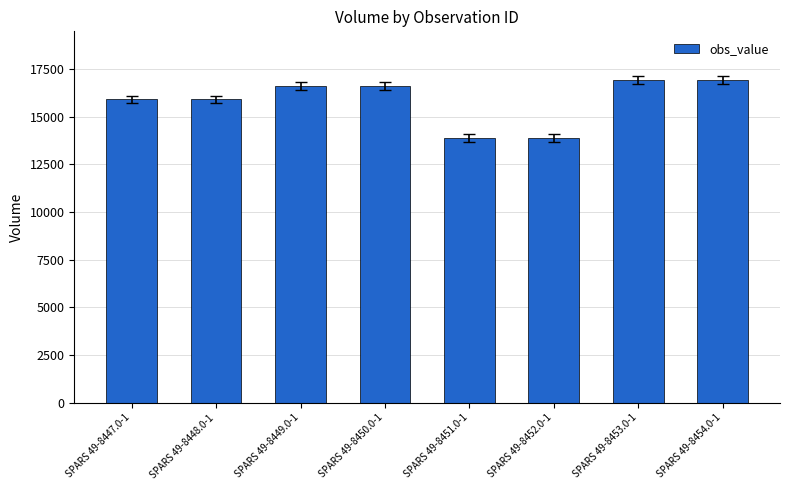

Is it true that the value at SPARS 49-8447.0-1 is 4392?

False